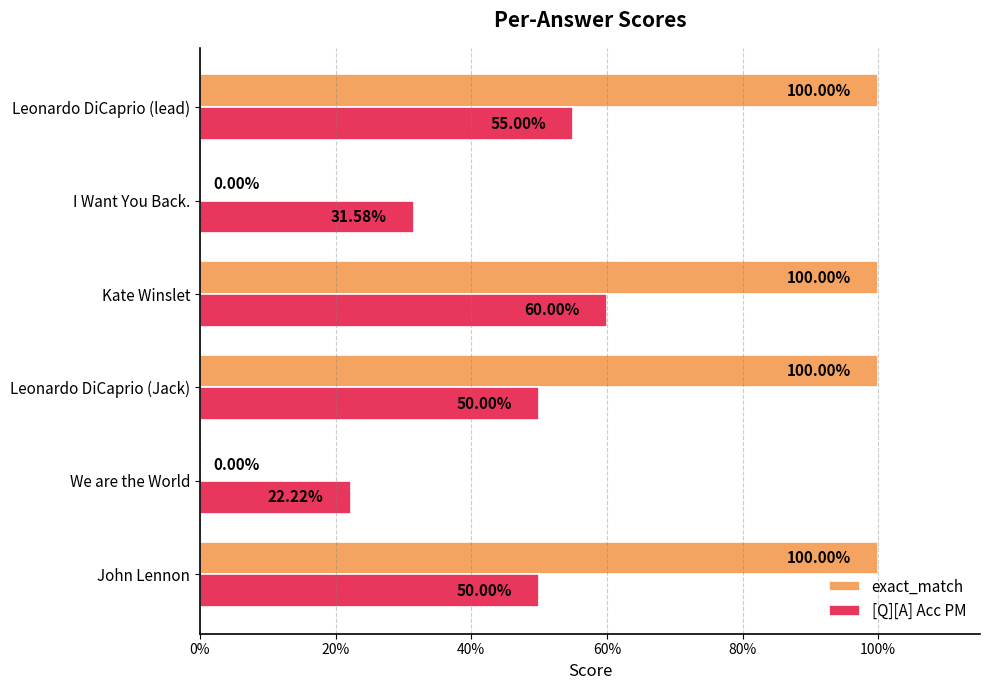

At how many categories does at least one series exceed 0?

6